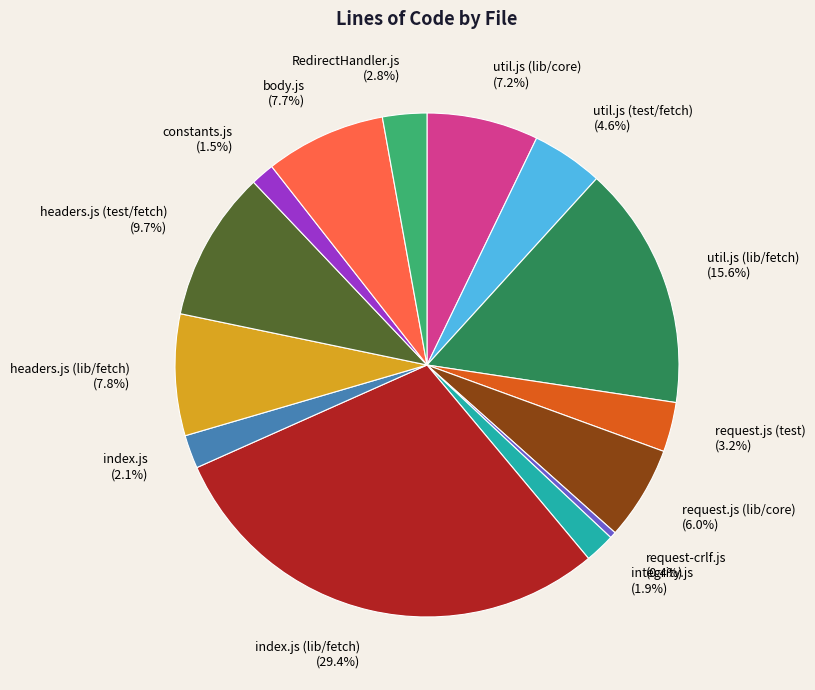

To the nearest percent, what portion does util.js (lib/fetch) represent?

16%